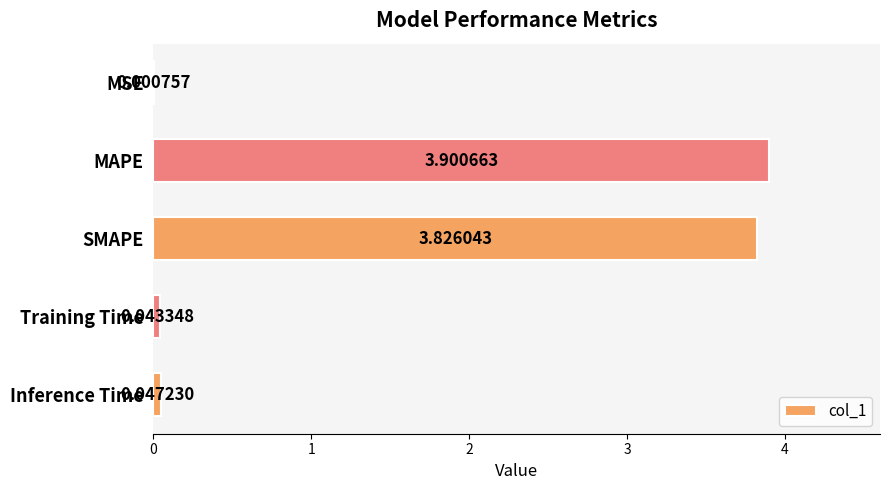

Which category has the highest value across all series?

MAPE